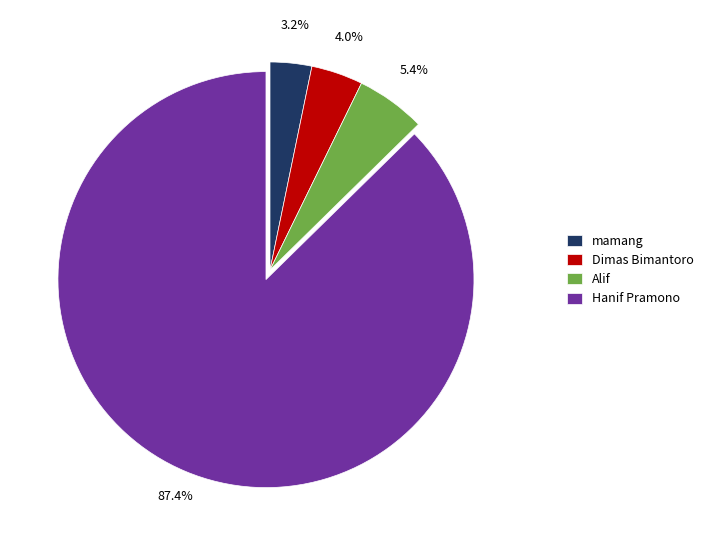

Combined, do Dimas Bimantoro and Hanif Pramono account for over 50%?

Yes